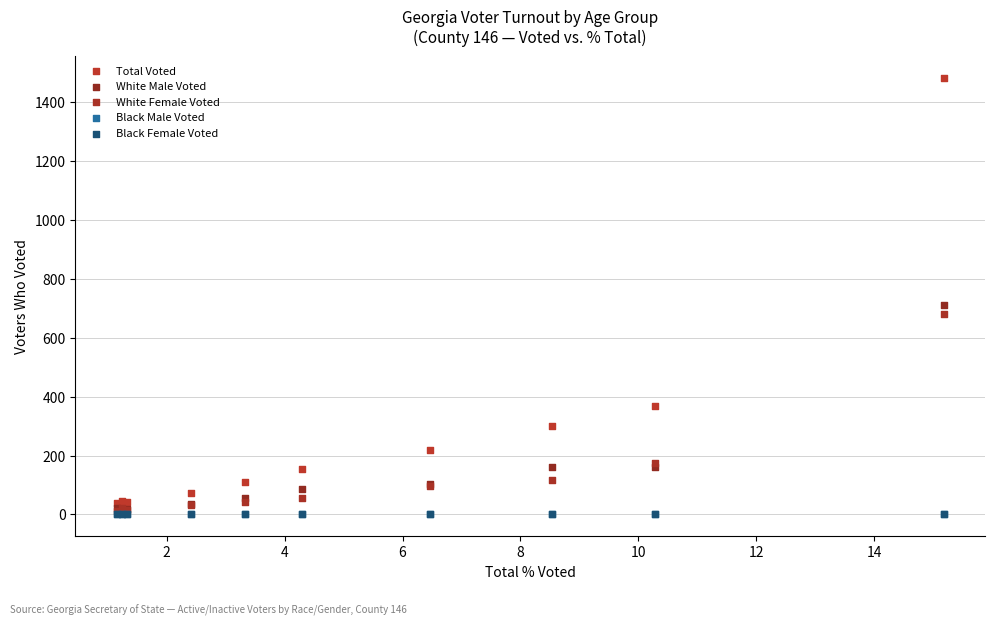

What are all the series names shown in the legend?

Total Voted, White Male Voted, White Female Voted, Black Male Voted, Black Female Voted